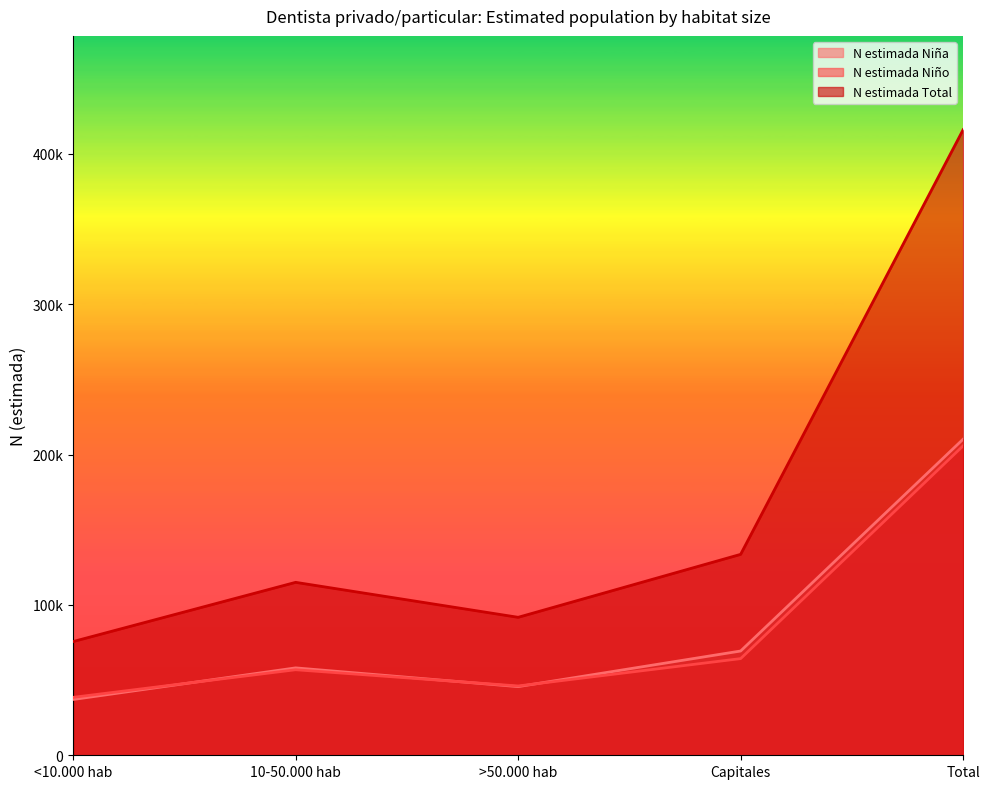

True or false: N estimada Total has a value of 91754 at >50.000 hab.

True